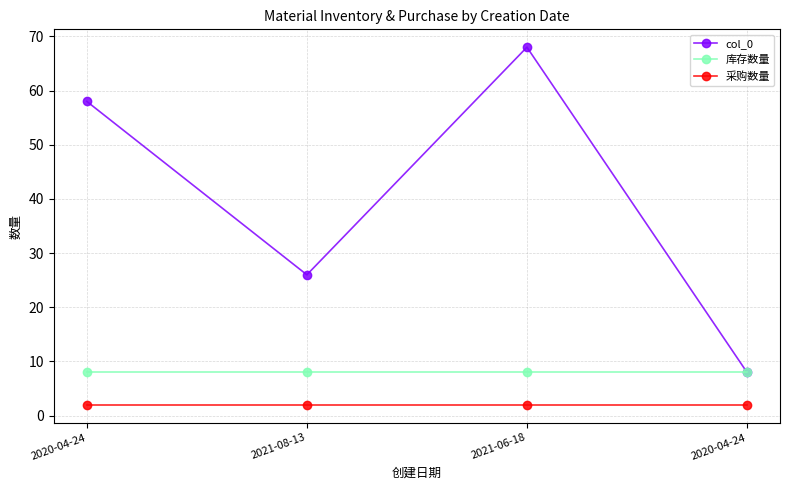

Does the chart have visible grid lines?

Yes